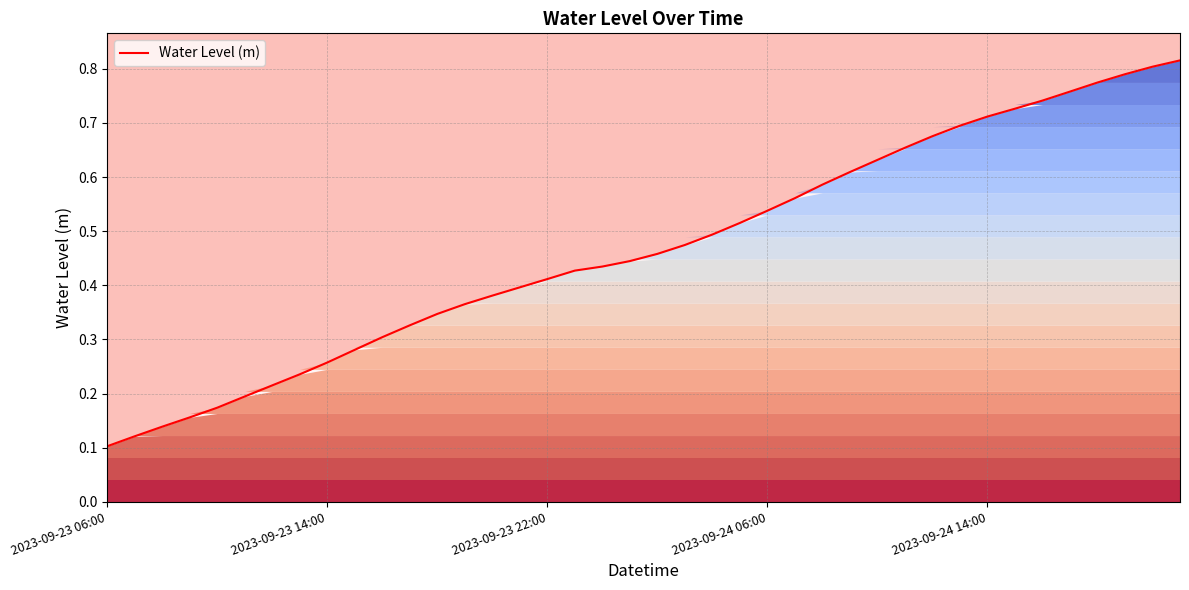

What is the difference between the maximum and minimum values?

0.7